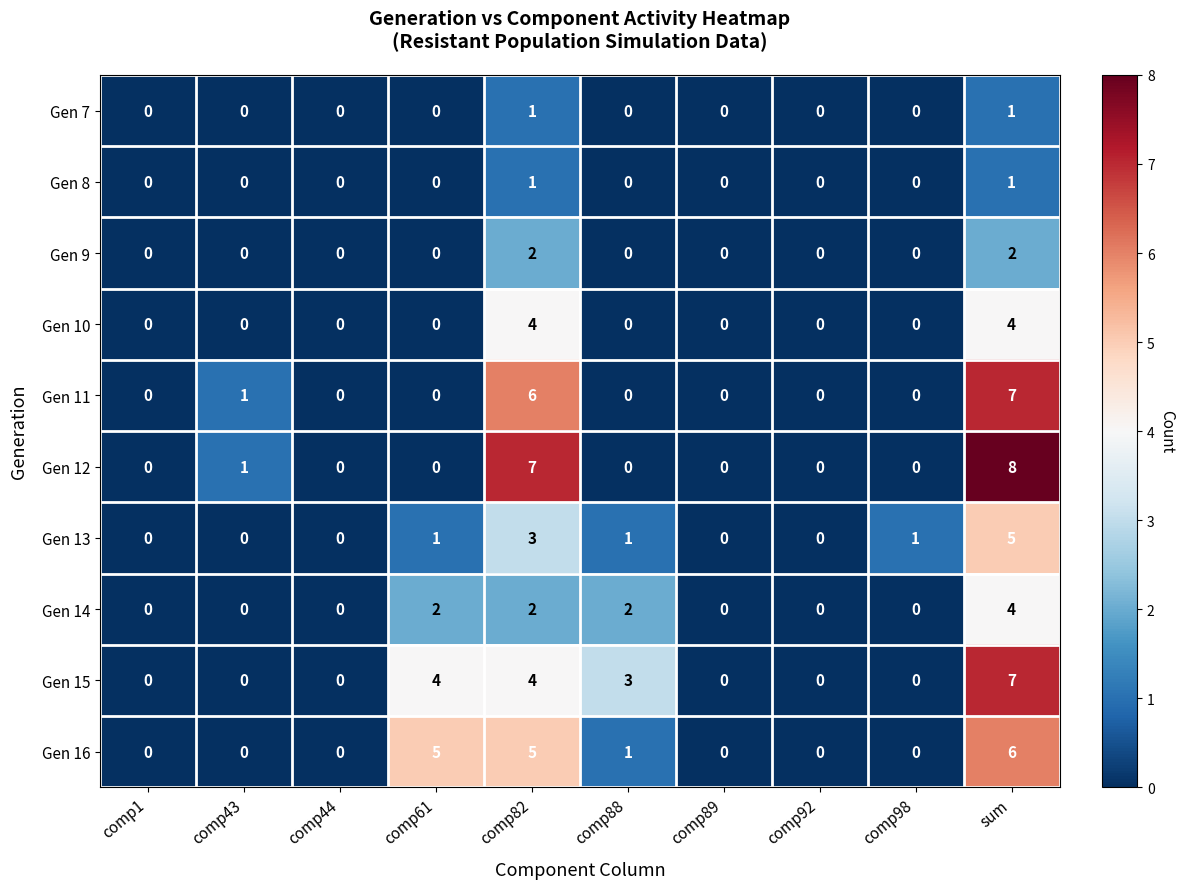

At which category is the sum across all series the highest?

sum